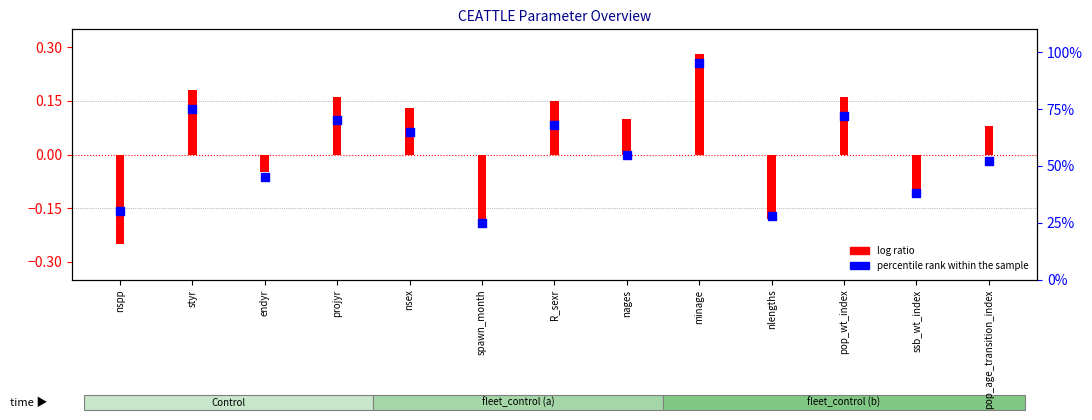

Approximately how many times larger is the value at minage compared to ssb_wt_index?

2.5